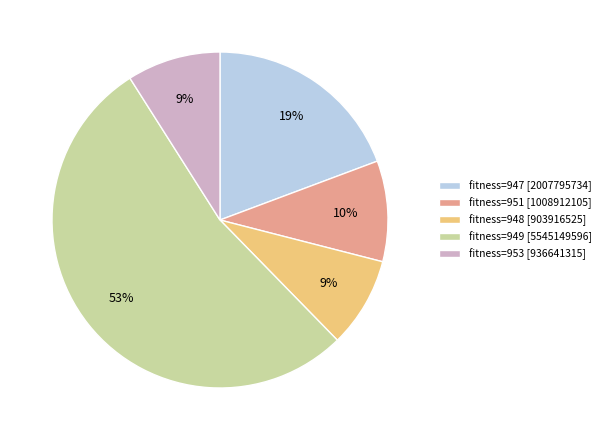

Combined, do fitness=947 [2007795734] and fitness=948 [903916525] account for over 50%?

No